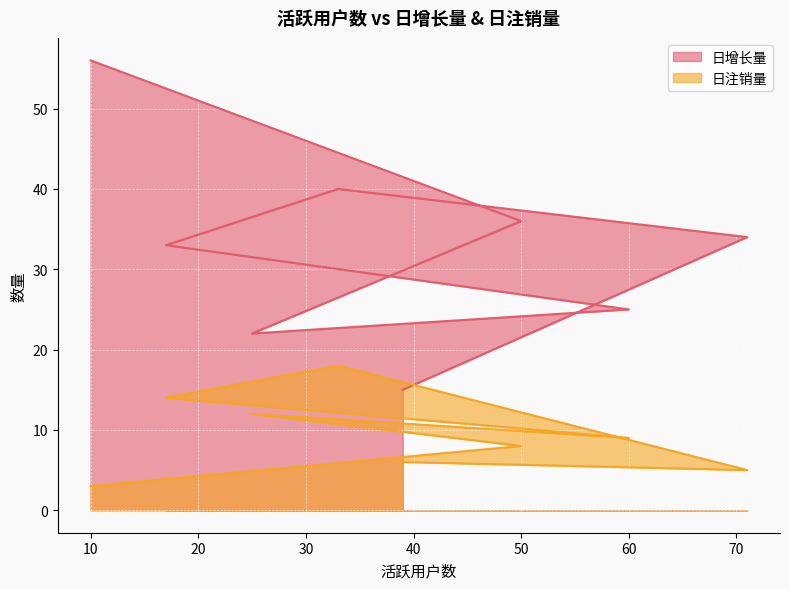

The 日注销量 series shows 7 at 71. True or false?

False